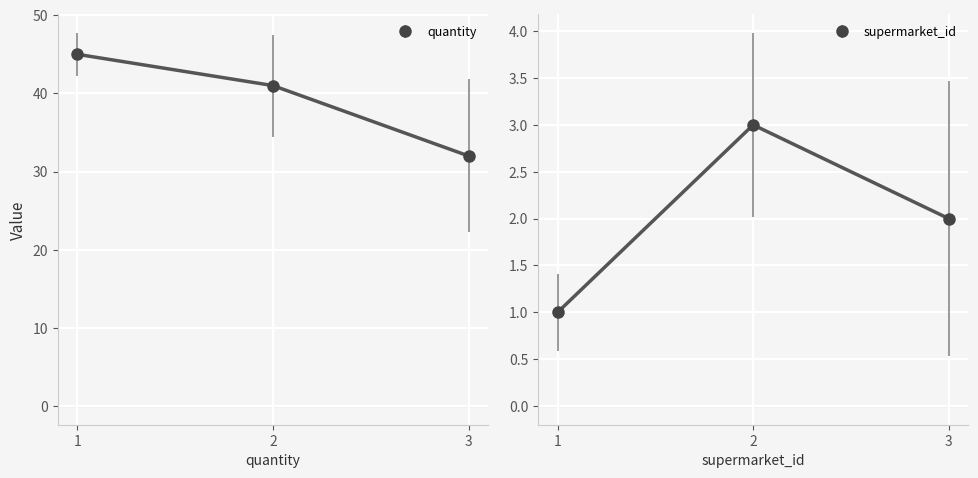

What is the value of the supermarket_id point at the 2nd from the left?

3